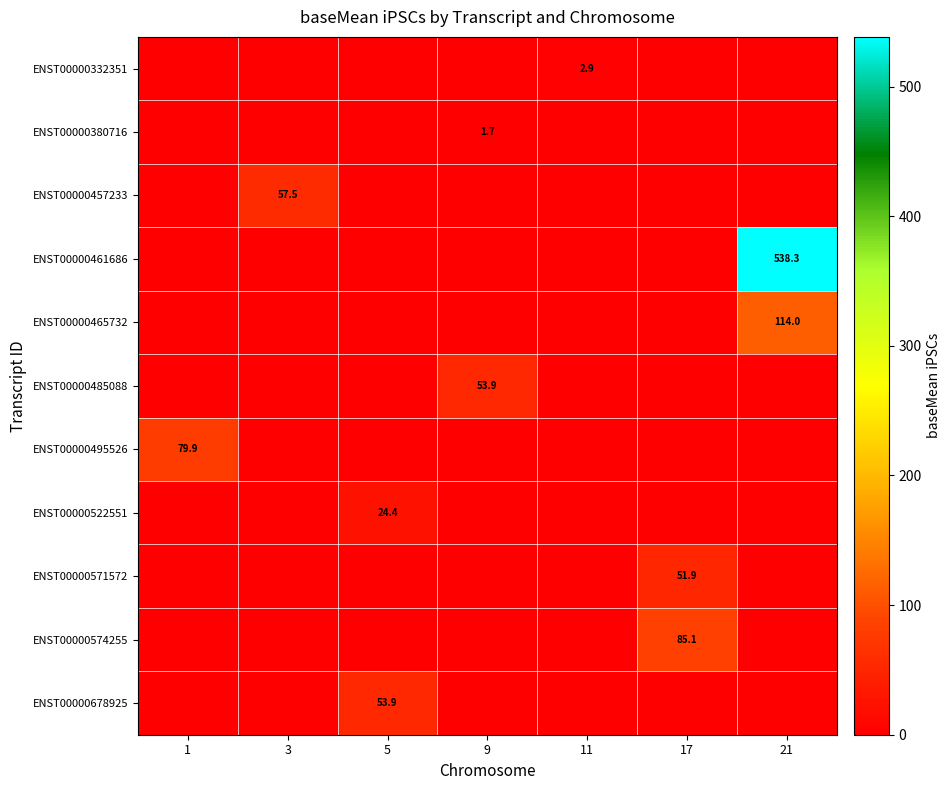

The ENST00000678925 series shows 32.9 at 9. True or false?

False